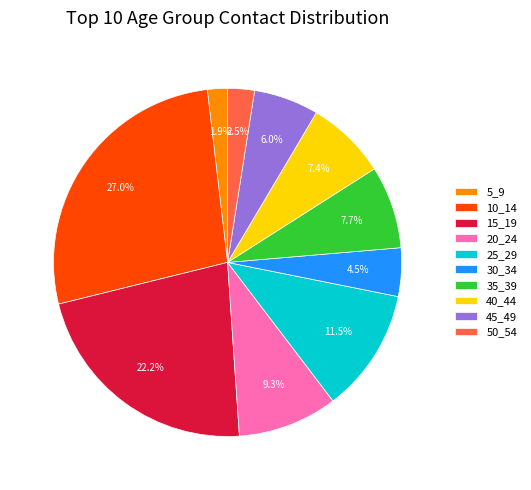

To the nearest percent, what portion does 35_39 represent?

8%